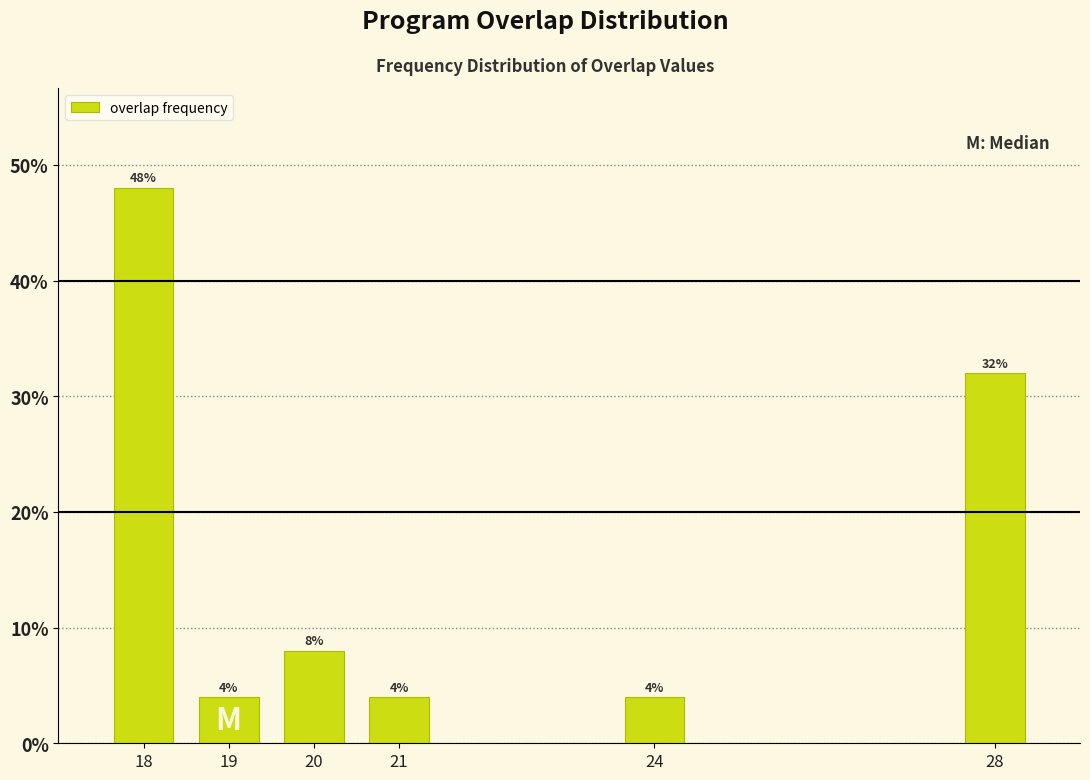

Reading left to right, transcribe all the data shown in this chart.

48	4	8	4	4	32